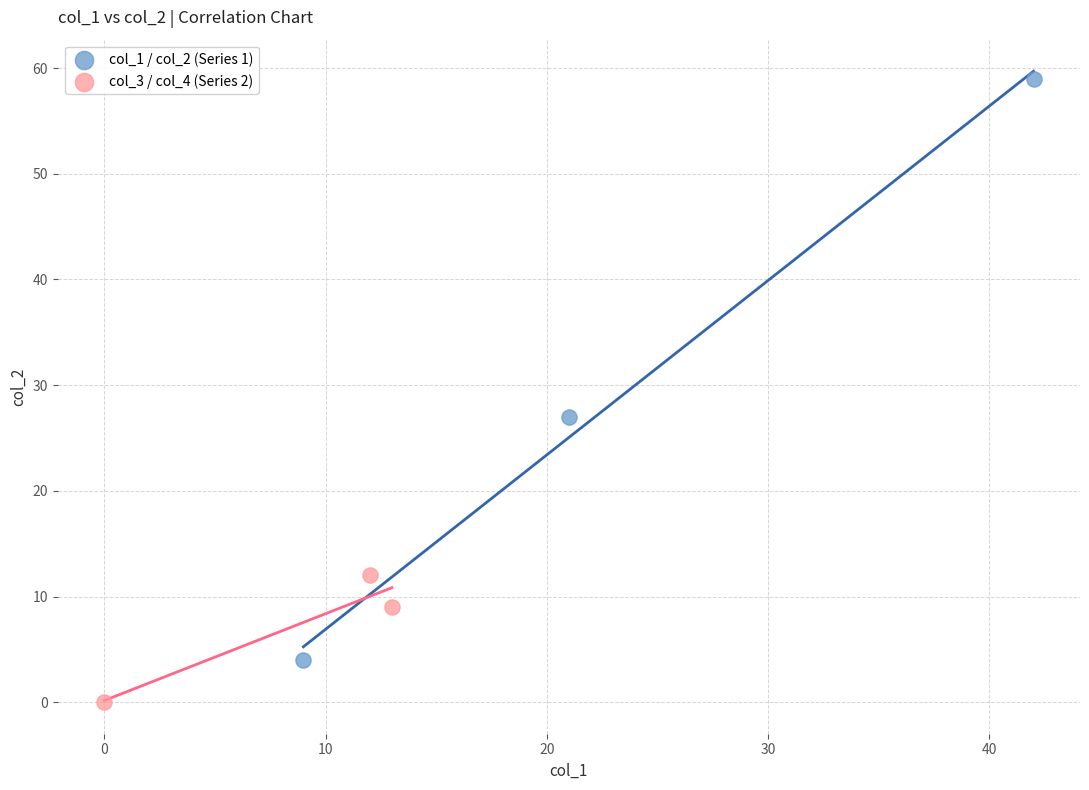

Which series contains the highest Y value?

col_1 / col_2 (Series 1)